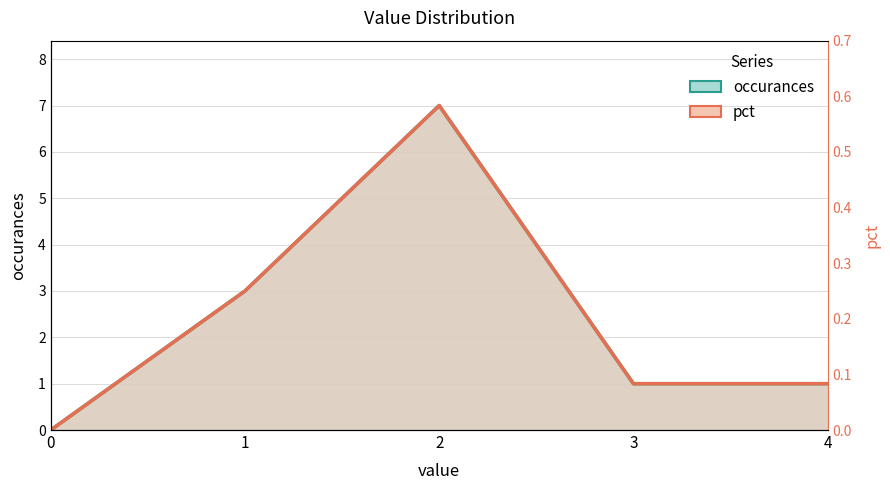

What is the maximum value for occurances?

7.0